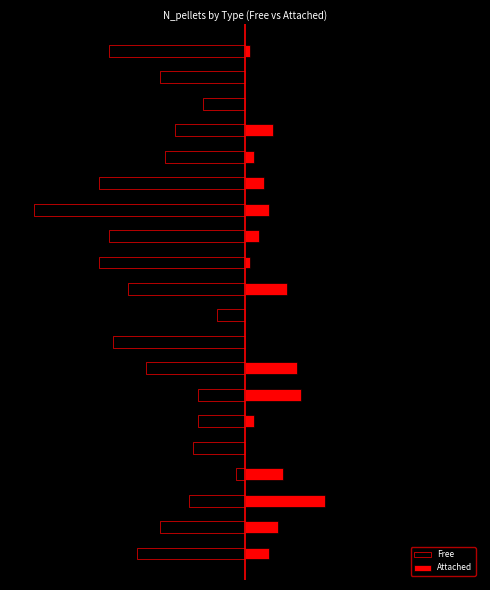

Are the bars horizontal?

Yes